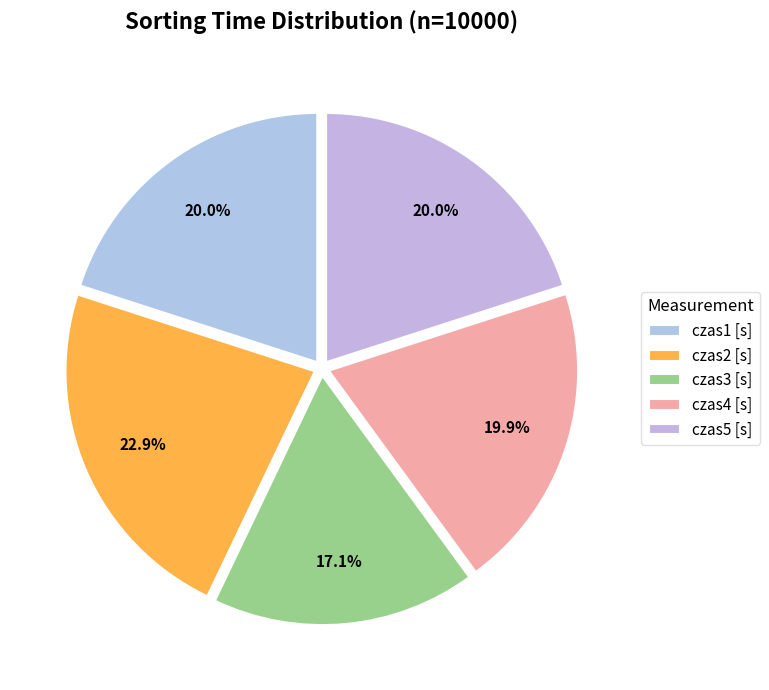

Count the number of slices in the pie.

5